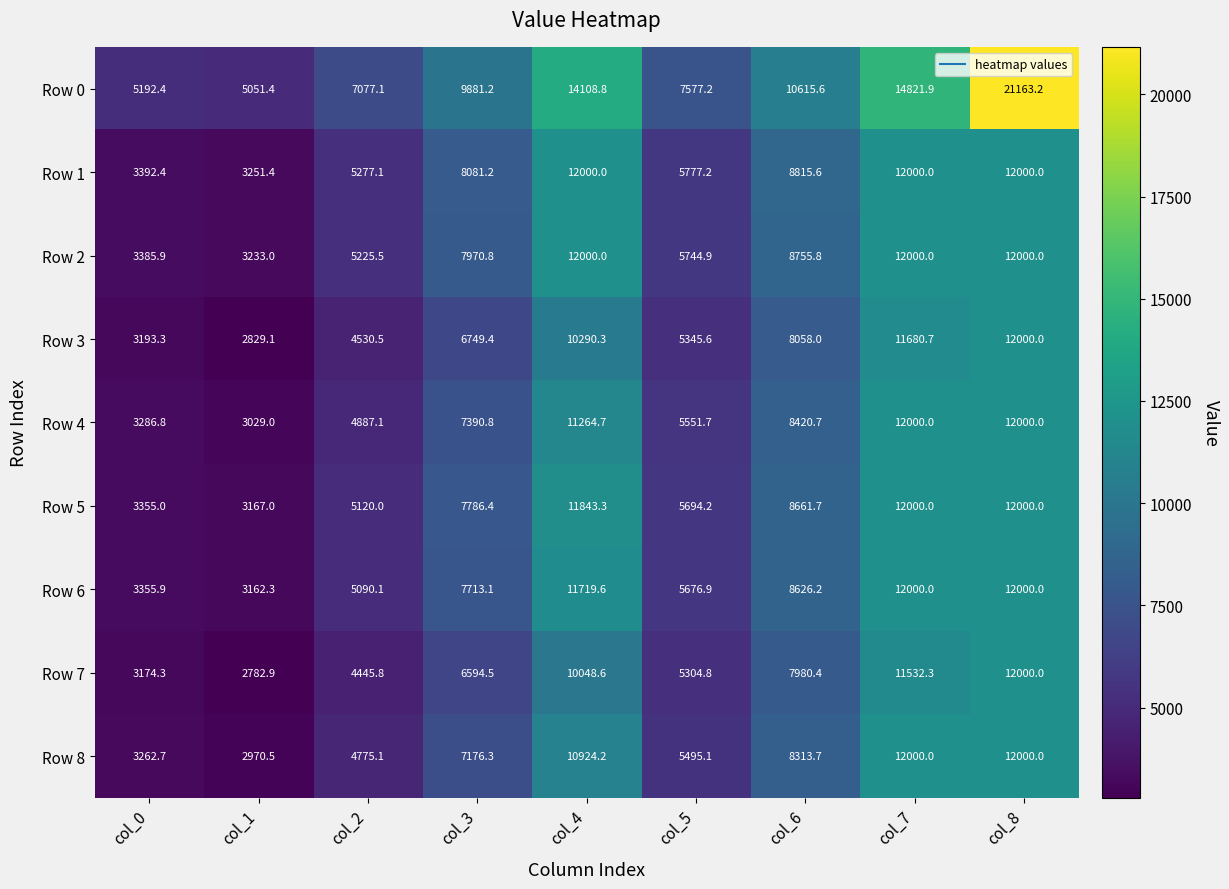

Is the value of Row 6 at col_1 greater than the value of Row 7 at col_1?

Yes